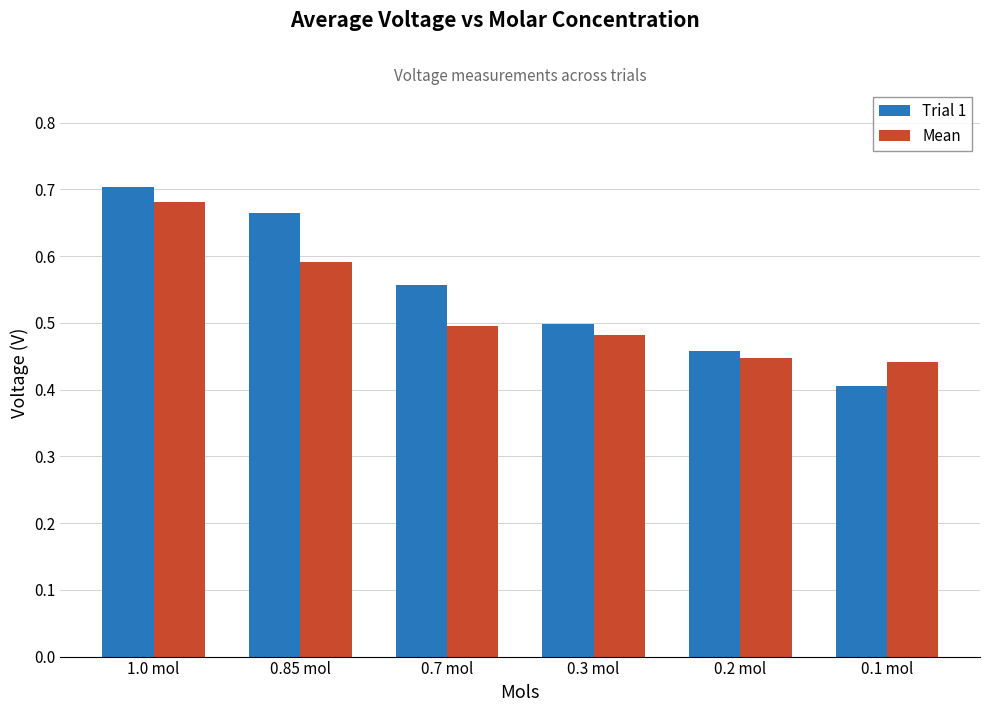

How many bars are there in each group?

2